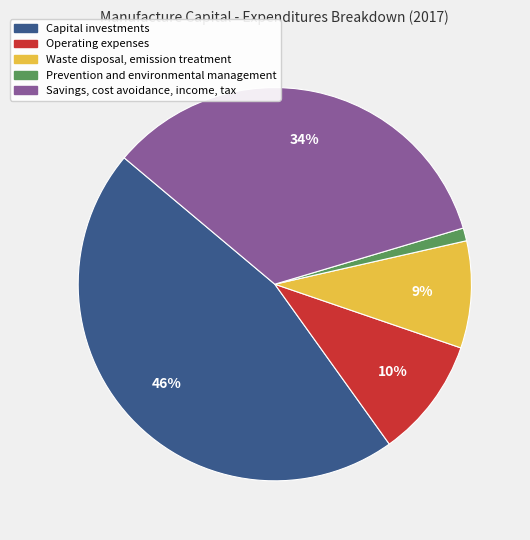

True or false: Capital investments accounts for 46% of the total.

True